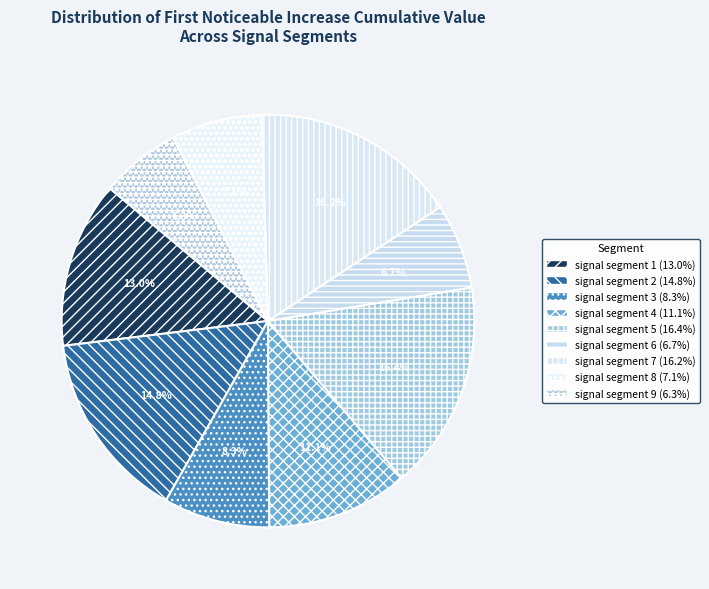

To the nearest percent, what is the difference between the largest and smallest slice percentages?

10%